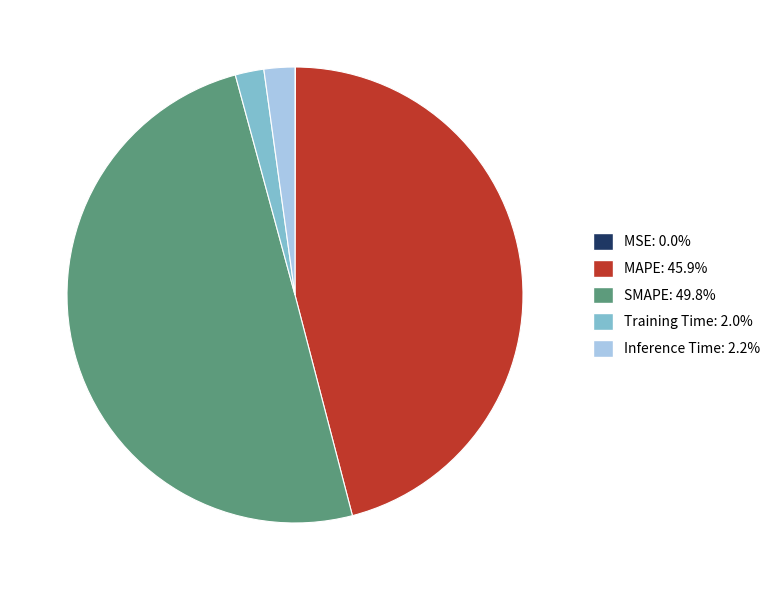

Between MAPE and Inference Time, which is larger?

MAPE